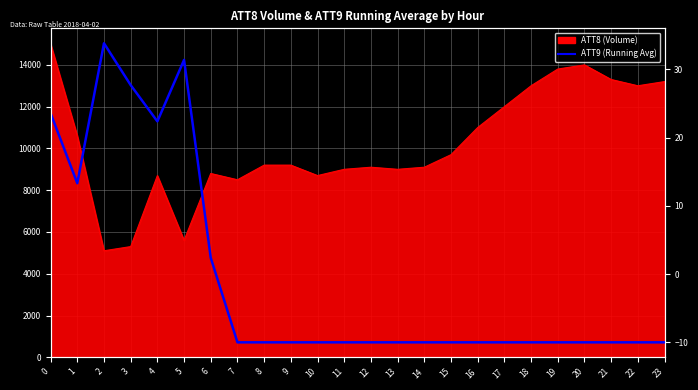

Reading right to left, what are all the values shown in this chart?

-10.0	-10.0	-10.0	-10.0	-10.0	-10.0	-10.0	-10.0	-10.0	-10.0	-10.0	-10.0	-10.0	-10.0	-10.0	-10.0	-10.0	2.4	31.4	22.4	27.7	33.8	13.3	23.6